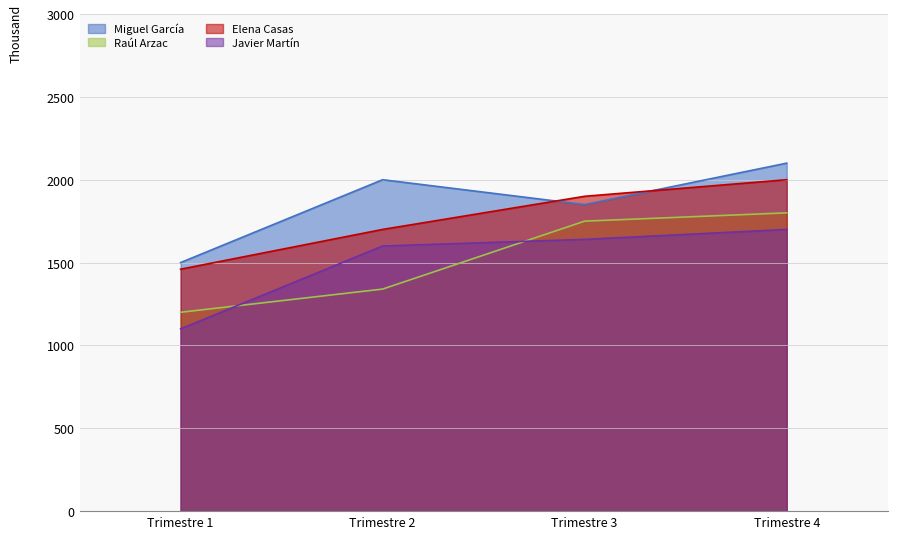

Reading left to right, what are all the values shown in this chart?

Miguel García: Trimestre 1=1.5	Trimestre 2=2.0	Trimestre 3=1.9	Trimestre 4=2.1
Raúl Arzac: Trimestre 1=1.2	Trimestre 2=1.3	Trimestre 3=1.8	Trimestre 4=1.8
Elena Casas: Trimestre 1=1.5	Trimestre 2=1.7	Trimestre 3=1.9	Trimestre 4=2.0
Javier Martín: Trimestre 1=1.1	Trimestre 2=1.6	Trimestre 3=1.6	Trimestre 4=1.7